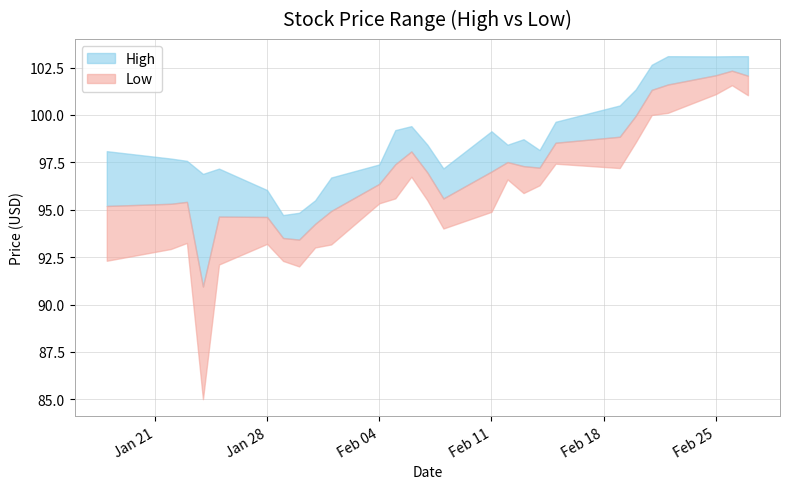

Reading right to left, transcribe all the data shown in this chart.

High: 26=103.1	25=103.1	24=103.1	23=103.1	22=102.7	21=101.3	20=100.5	19=99.6	18=98.2	17=98.7	16=98.4	15=99.1	14=97.2	13=98.4	12=99.4	11=99.2	10=97.4	9=96.7	8=95.5	7=94.8	6=94.7	5=96.0	4=97.2	3=96.9	2=97.6	Low=97.7	High=98.1
Low: 26=101.0	25=101.6	24=101.1	23=100.1	22=100.0	21=98.6	20=97.2	19=97.4	18=96.3	17=95.9	16=96.6	15=94.9	14=94.0	13=95.5	12=96.7	11=95.6	10=95.3	9=93.2	8=93.0	7=92.0	6=92.3	5=93.2	4=92.1	3=85.0	2=93.2	Low=92.9	High=92.3